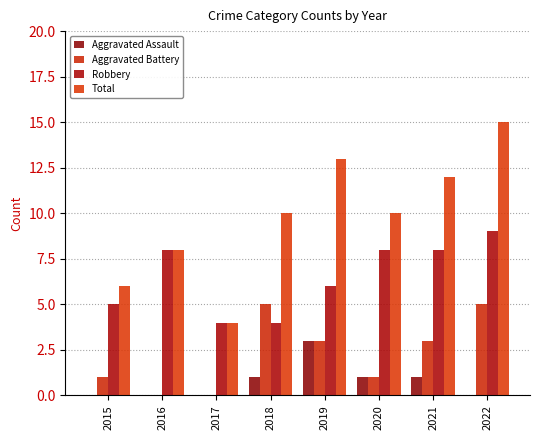

Rank the series at 2022 from lowest to highest value.

Aggravated Assault, Aggravated Battery, Robbery, Total